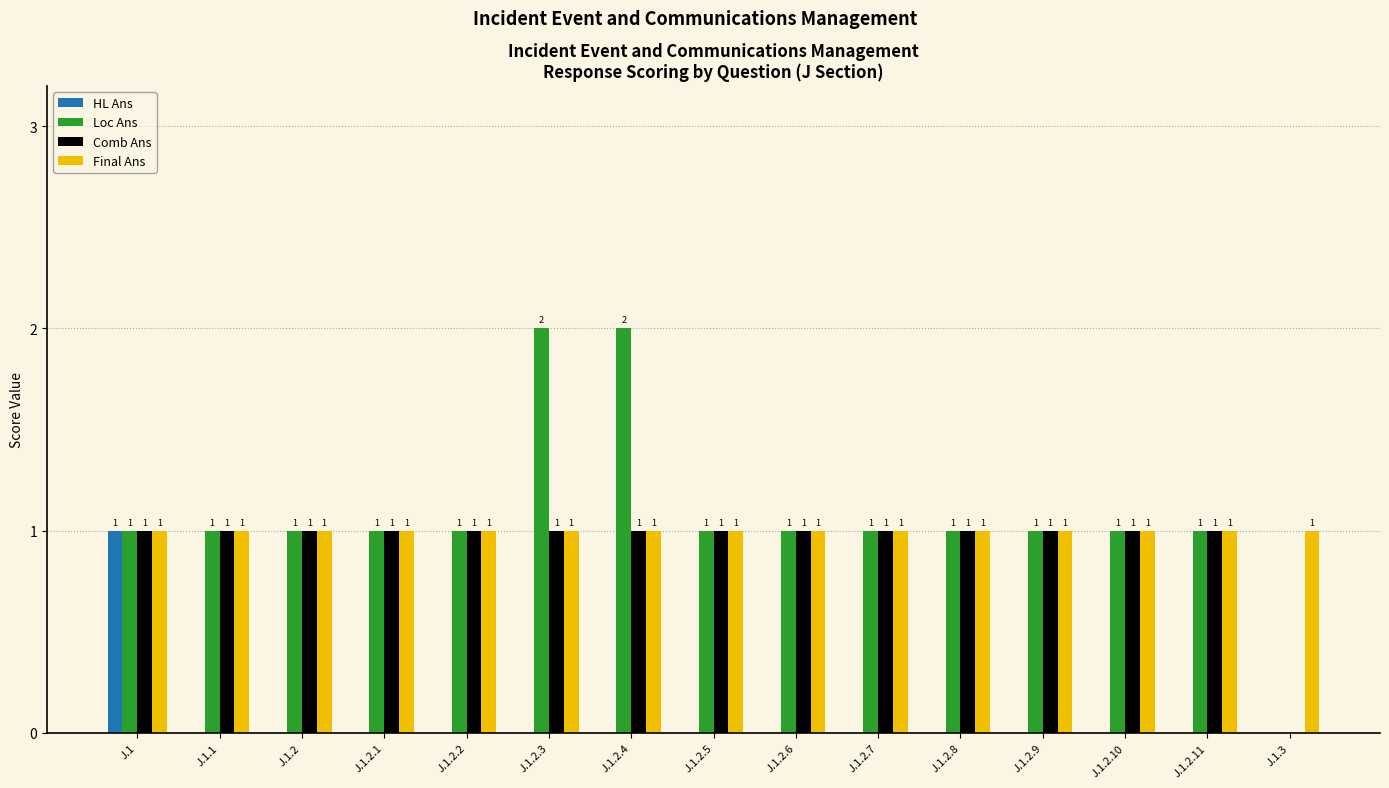

Reading left to right, list all the values displayed in this chart.

HL Ans: J.1=1	J.1.1=0	J.1.2=0	J.1.2.1=0	J.1.2.2=0	J.1.2.3=0	J.1.2.4=0	J.1.2.5=0	J.1.2.6=0	J.1.2.7=0	J.1.2.8=0	J.1.2.9=0	J.1.2.10=0	J.1.2.11=0	J.1.3=0
Loc Ans: J.1=1	J.1.1=1	J.1.2=1	J.1.2.1=1	J.1.2.2=1	J.1.2.3=2	J.1.2.4=2	J.1.2.5=1	J.1.2.6=1	J.1.2.7=1	J.1.2.8=1	J.1.2.9=1	J.1.2.10=1	J.1.2.11=1	J.1.3=0
Comb Ans: J.1=1	J.1.1=1	J.1.2=1	J.1.2.1=1	J.1.2.2=1	J.1.2.3=1	J.1.2.4=1	J.1.2.5=1	J.1.2.6=1	J.1.2.7=1	J.1.2.8=1	J.1.2.9=1	J.1.2.10=1	J.1.2.11=1	J.1.3=0
Final Ans: J.1=1	J.1.1=1	J.1.2=1	J.1.2.1=1	J.1.2.2=1	J.1.2.3=1	J.1.2.4=1	J.1.2.5=1	J.1.2.6=1	J.1.2.7=1	J.1.2.8=1	J.1.2.9=1	J.1.2.10=1	J.1.2.11=1	J.1.3=1